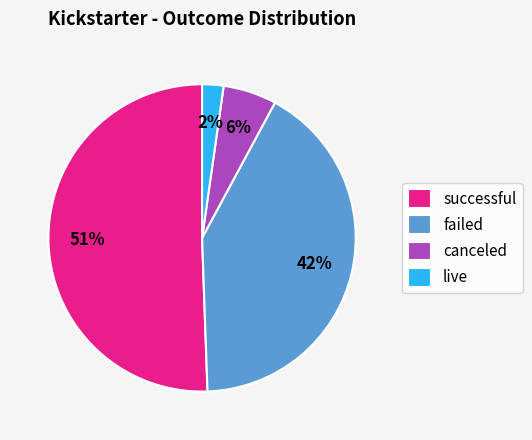

The canceled slice represents 13% of the pie. True or false?

False